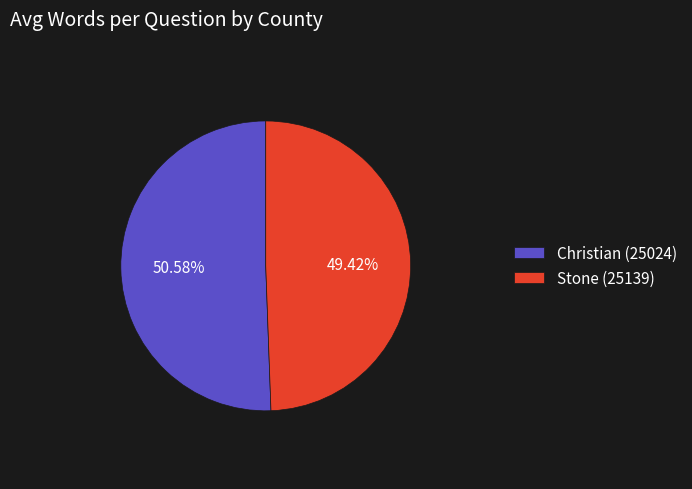

Does Stone (25139) represent more than half of the total?

No